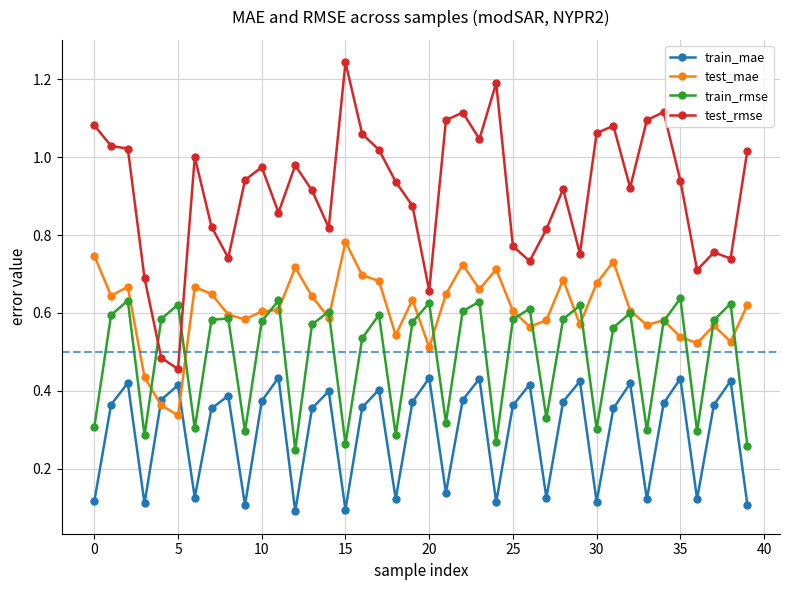

How many interior local valleys does the train_mae series have?

12